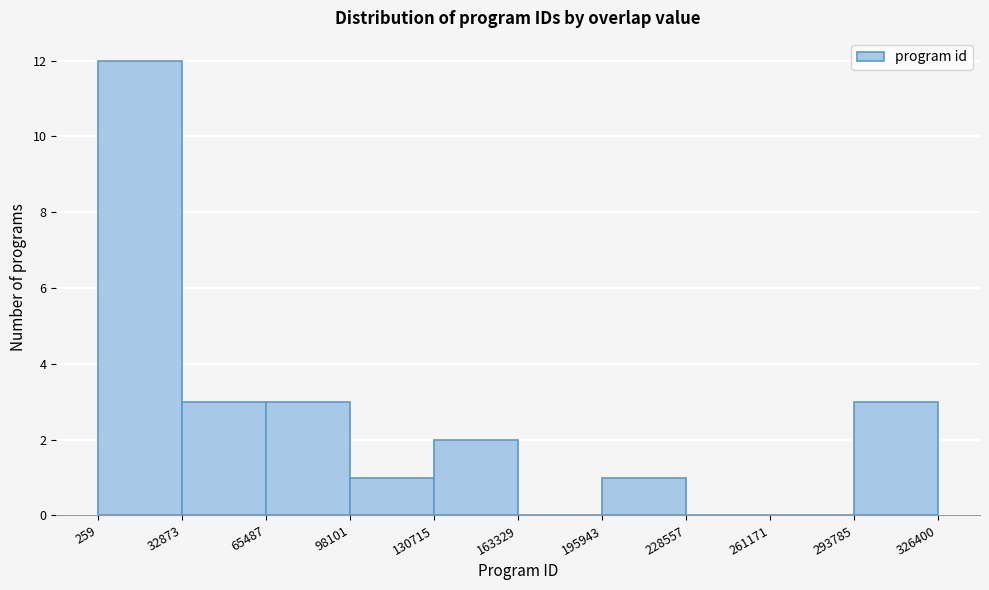

Which range on the x-axis has the tallest bar?

259 to 32873